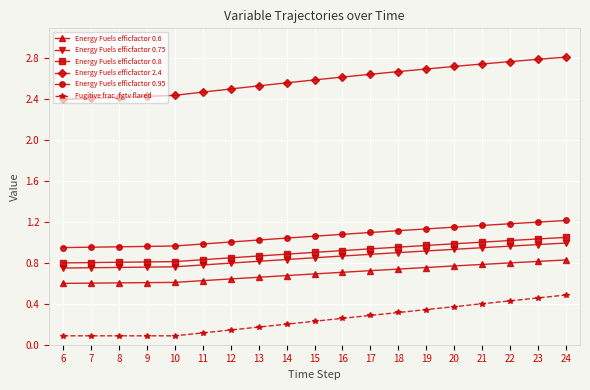

What is the sum of the Energy Fuels efficfactor 0.8 values at 8 and 11?

1.6